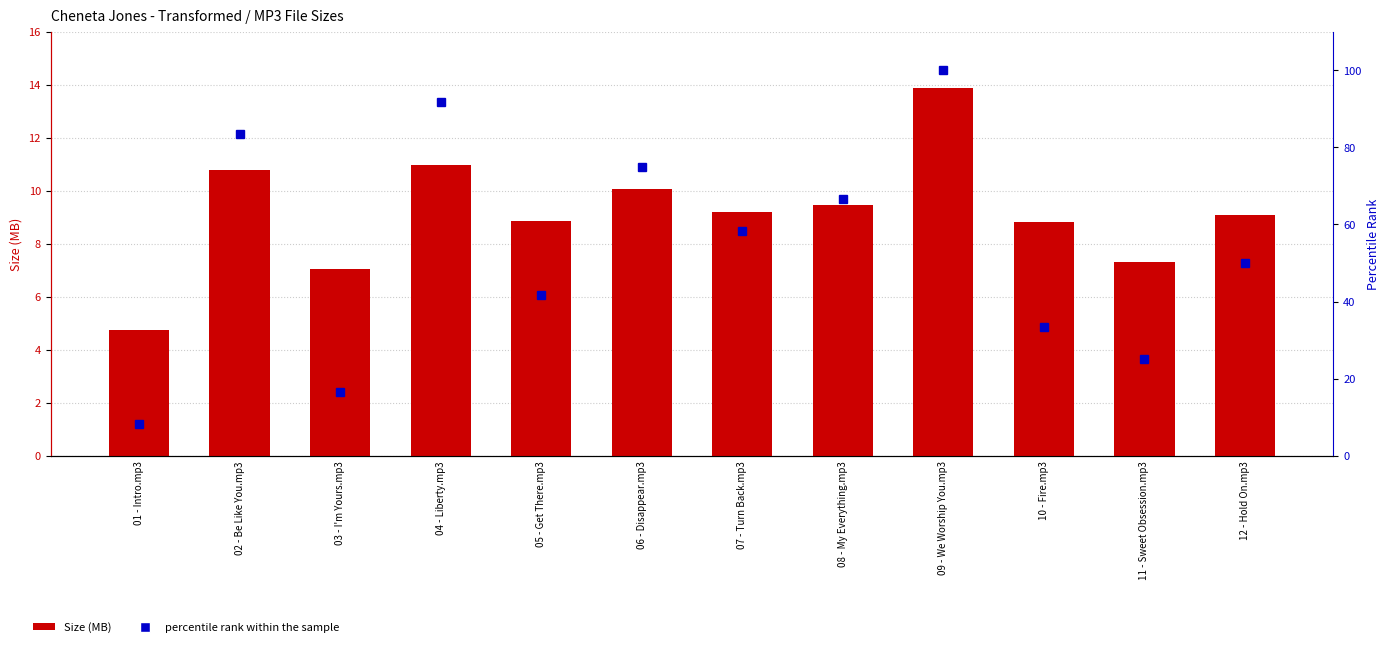

What is the smallest value displayed?

4.8